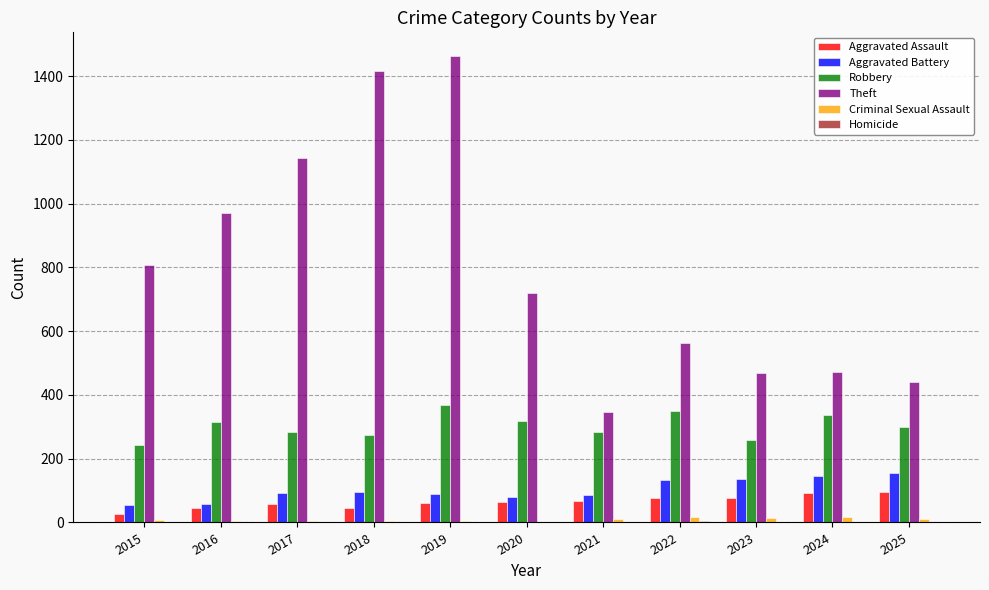

Is the value of Robbery at 2022 greater than the value of Theft at 2025?

No